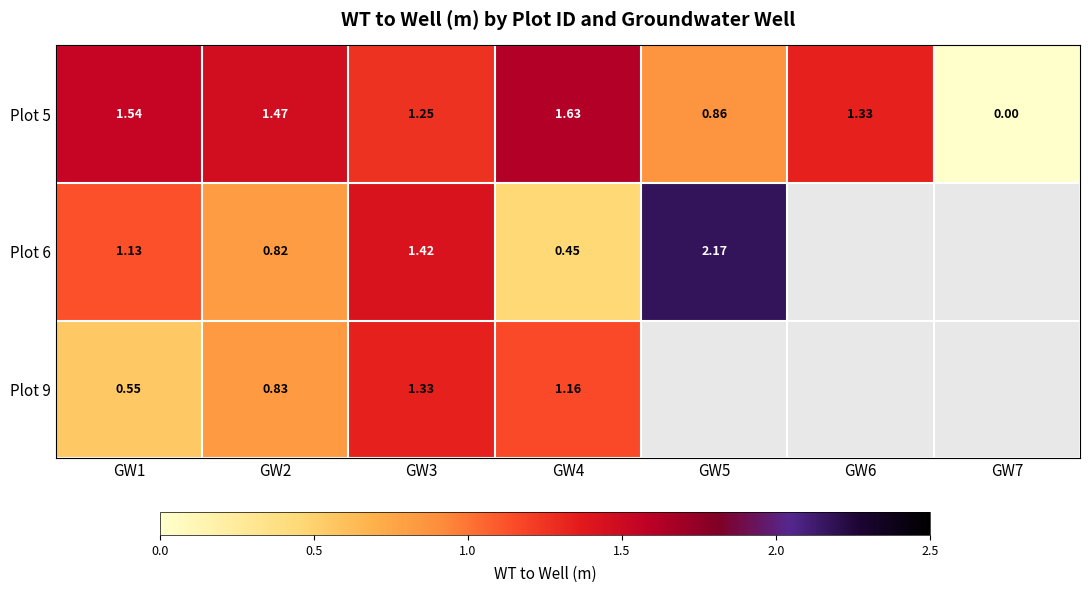

The Plot 6 series shows 1.4 at GW2. True or false?

False